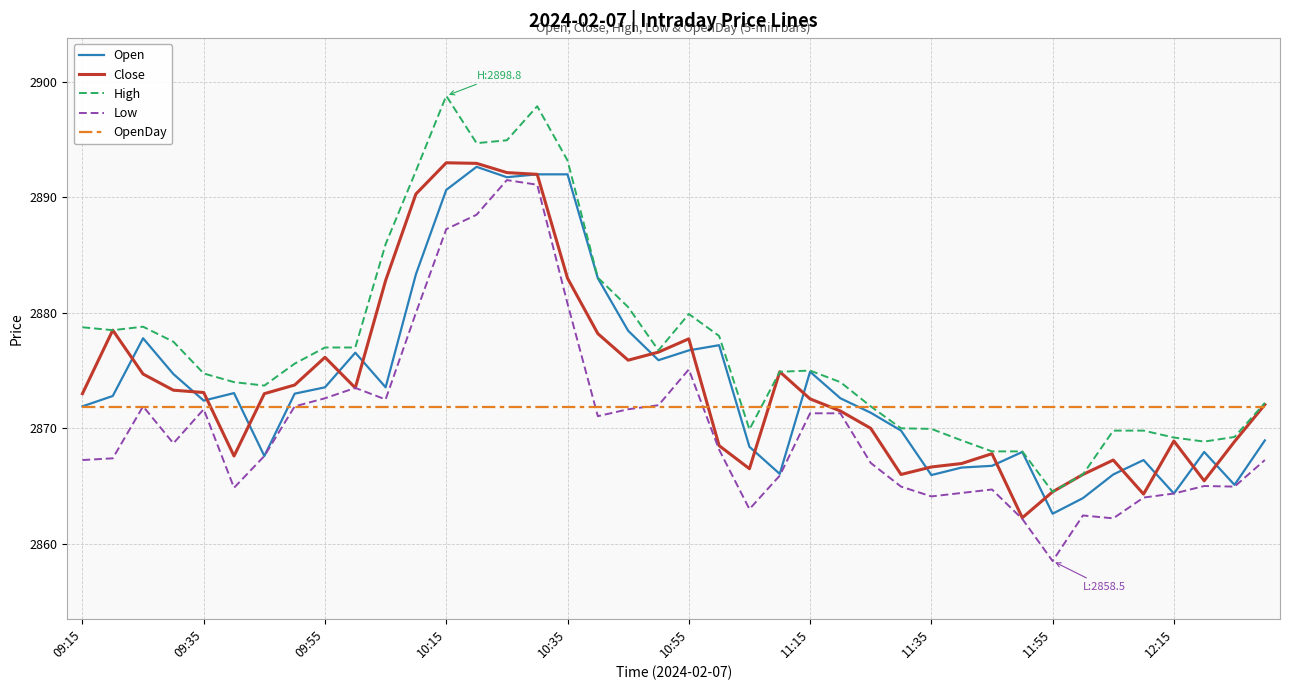

What is the highest value of the Close series?

2893.0